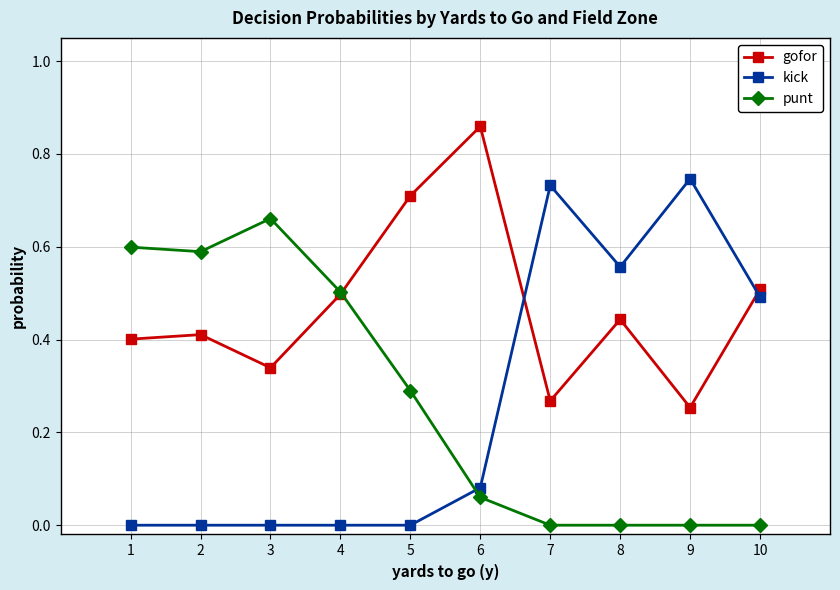

Rank the categories by gofor value from lowest to highest.

9, 7, 3, 1, 2, 8, 4, 10, 5, 6